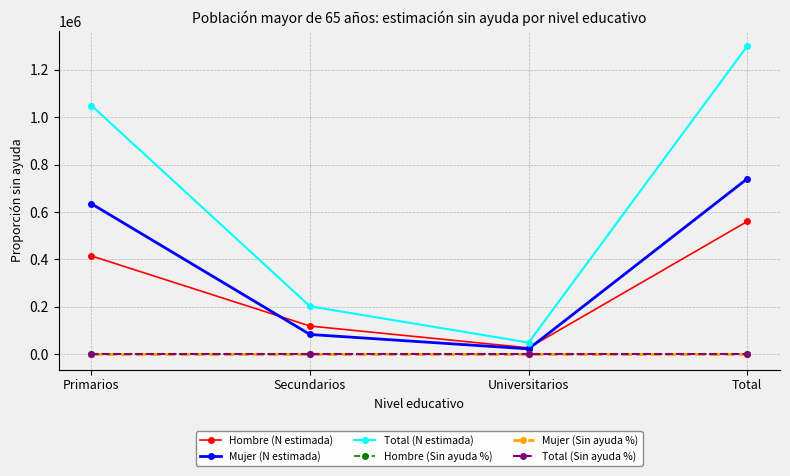

What is the label of the 4th point from the left?

Total